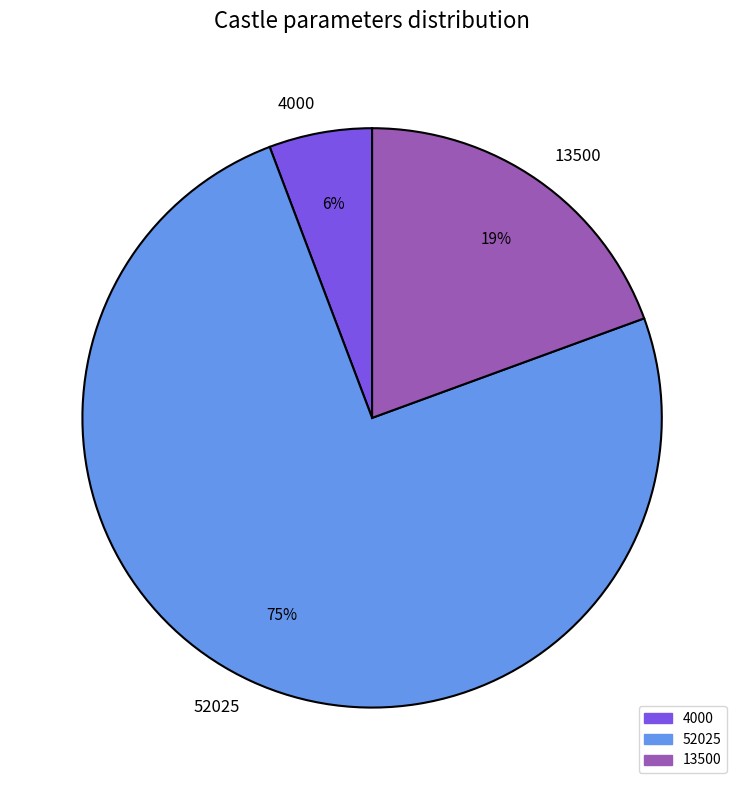

How many slices are in this pie chart?

3